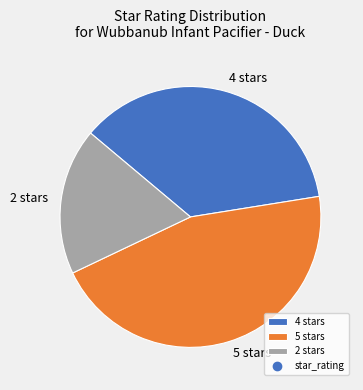

Which category has the biggest portion of the pie?

5 stars